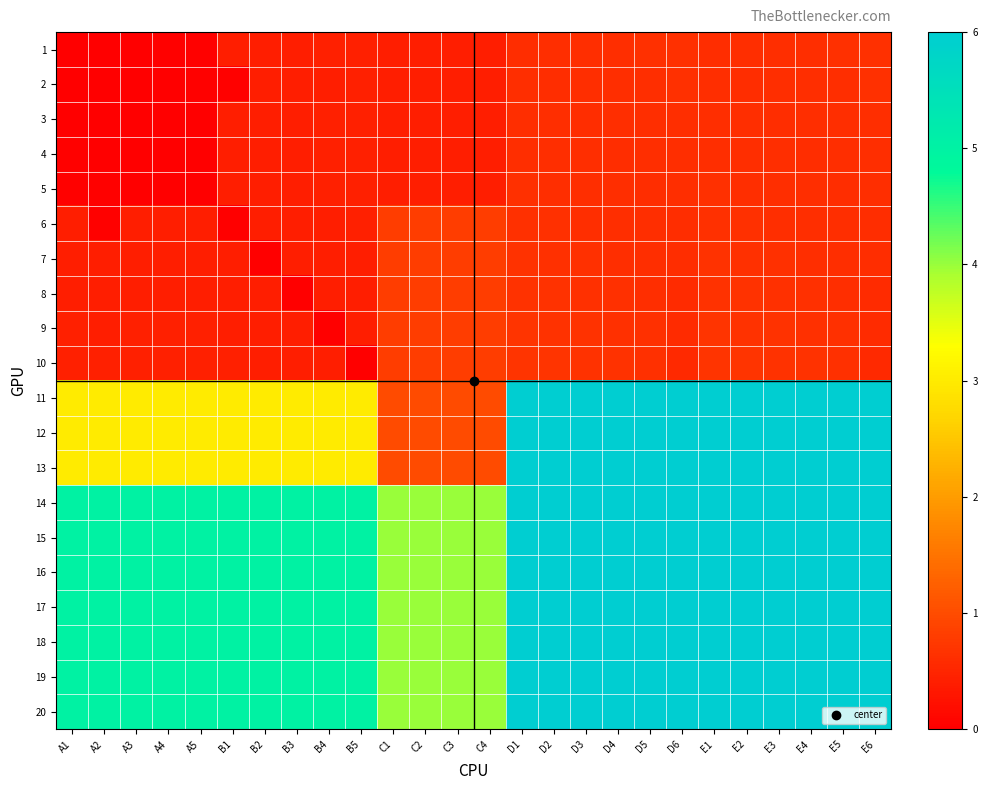

List the series in order of their peak value, lowest first.

3, 4, 2, 5, 1, 6, 7, 8, 9, 10, 11, 12, 13, 14, 15, 16, 17, 18, 19, 20